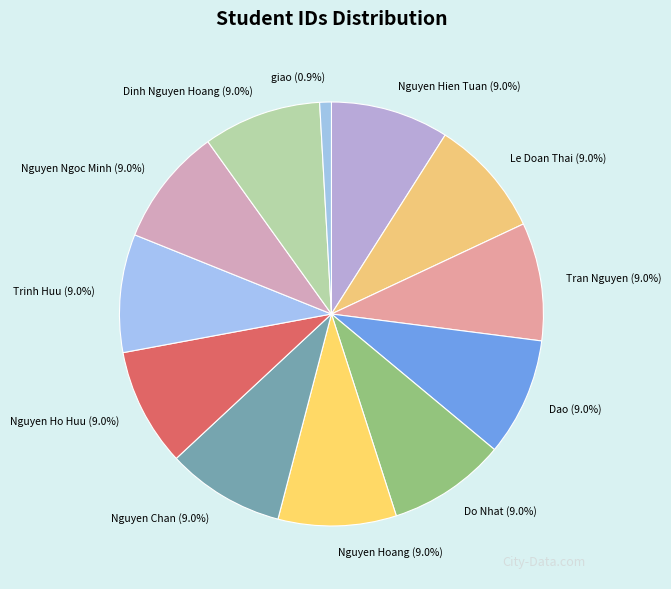

Approximately how many times larger is the value at Le Doan Thai compared to Nguyen Hien Tuan?

1.0